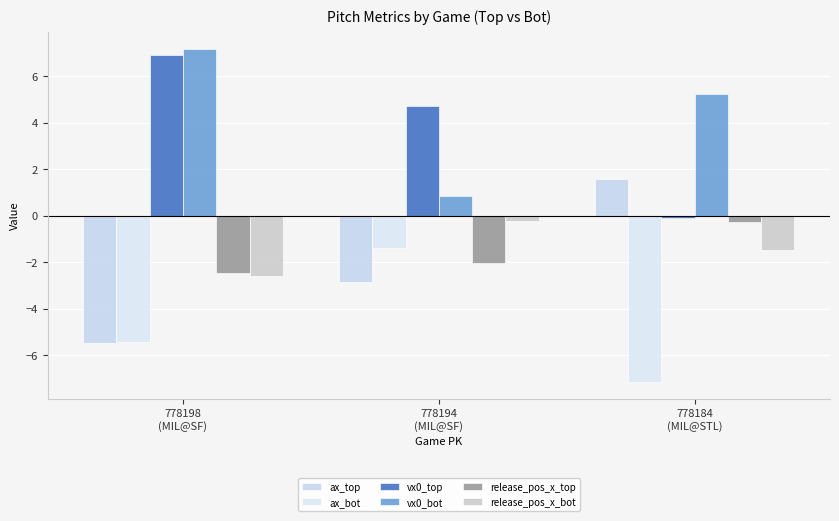

At 778184
(MIL@STL), list the series in order from smallest to largest.

ax_bot, release_pos_x_bot, release_pos_x_top, vx0_top, ax_top, vx0_bot